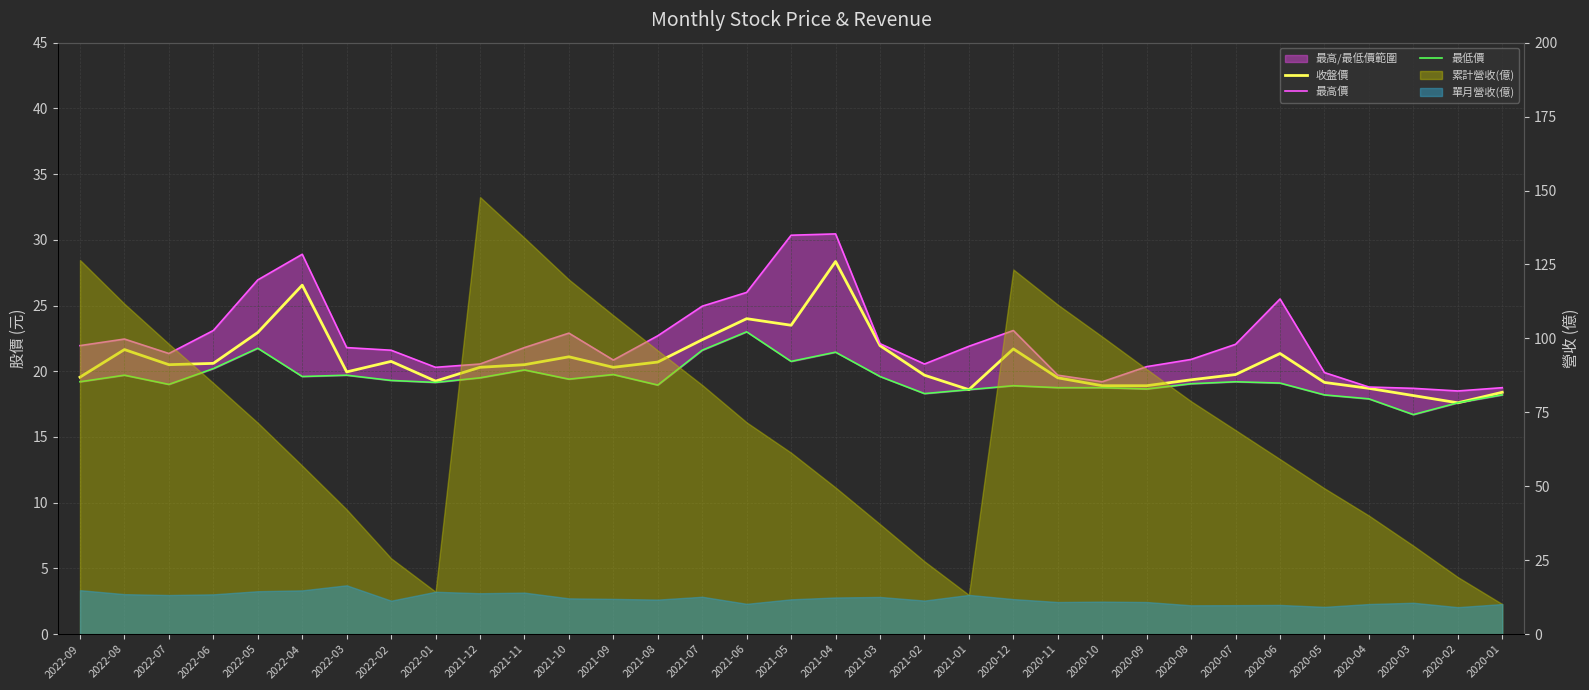

How many data points in 最低價 are above 19?

20